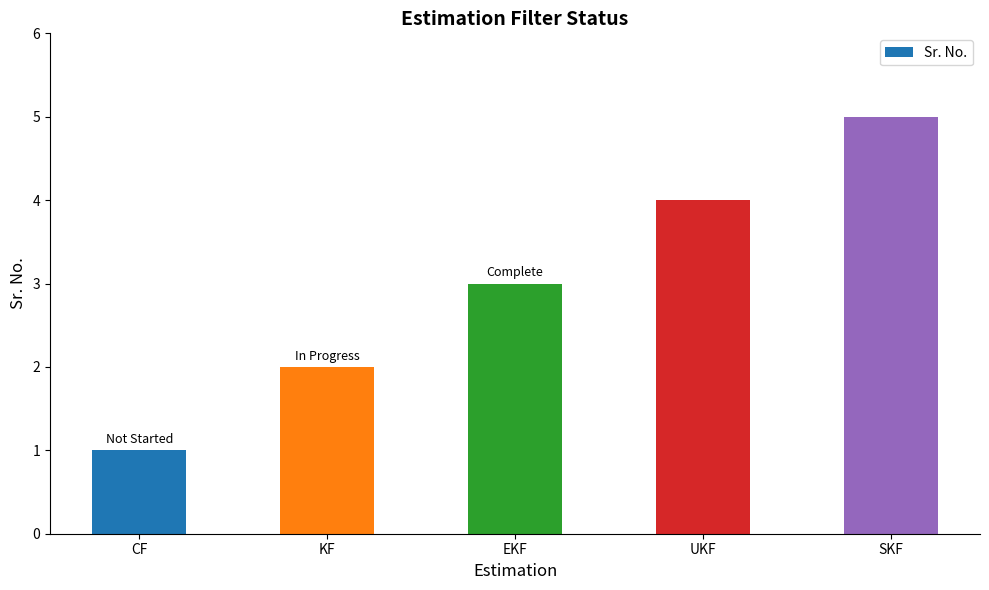

At which category does the chart reach its peak across all series?

SKF